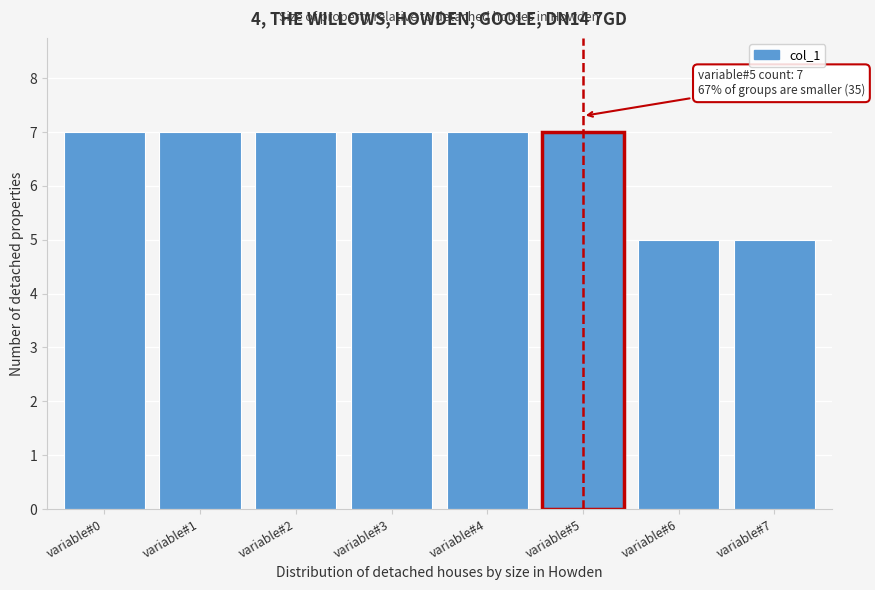

Reading left to right, transcribe all the data shown in this chart.

variable#0=7	variable#1=7	variable#2=7	variable#3=7	variable#4=7	variable#5=7	variable#6=5	variable#7=5